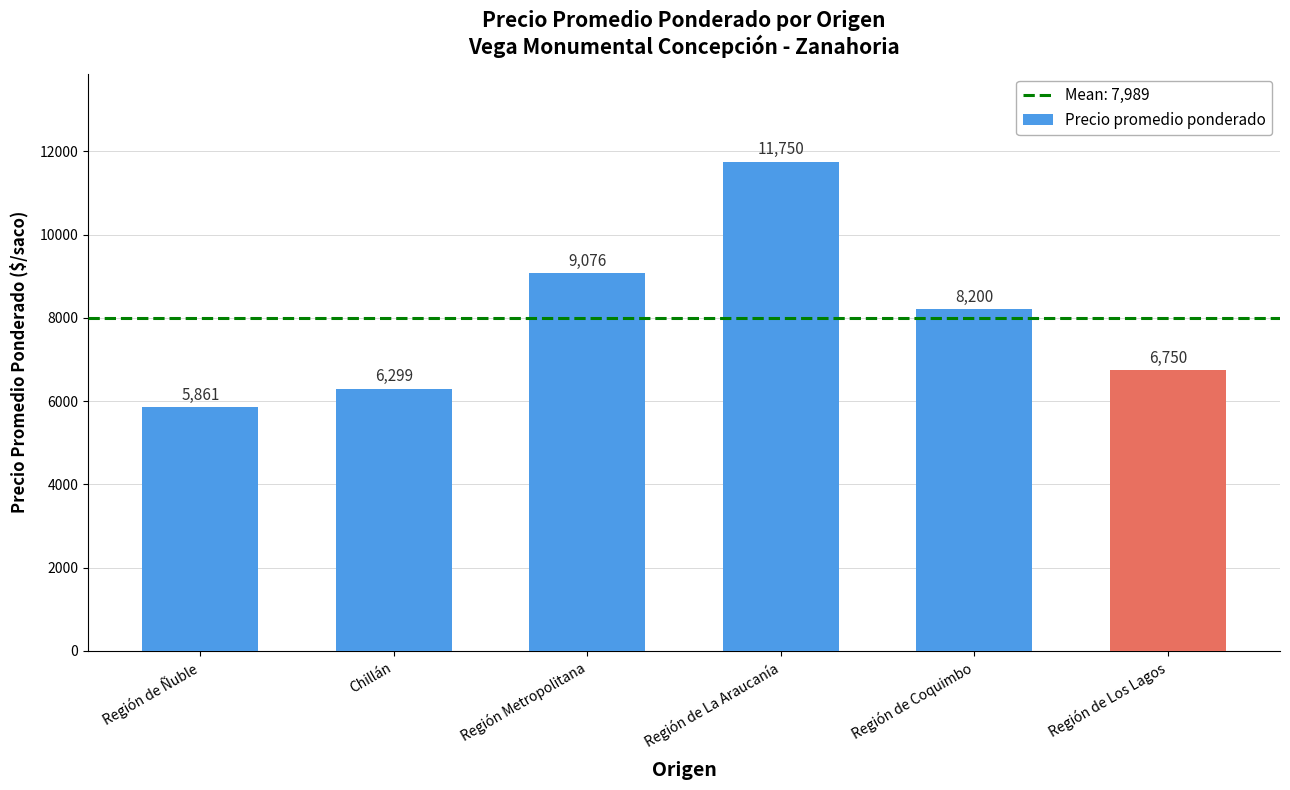

What is the change in value from Chillán to Región de La Araucanía?

+5451